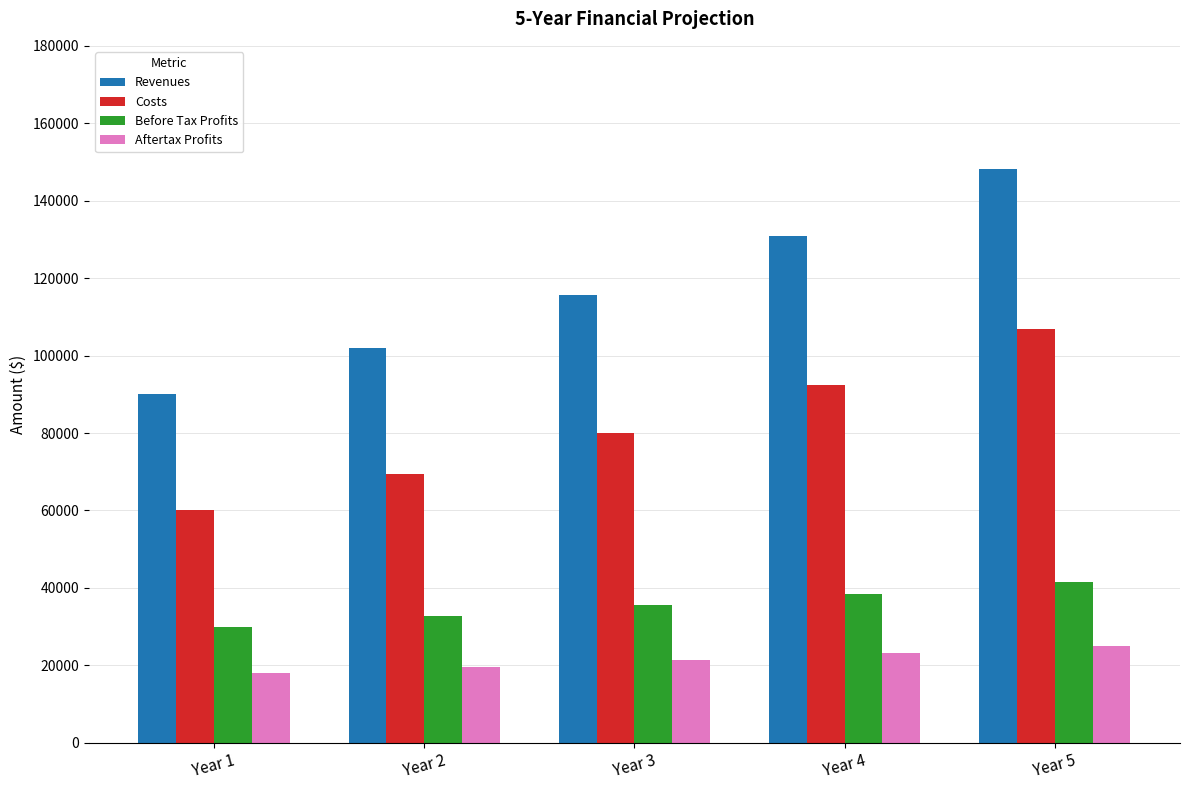

Reading right to left, what are all the values shown in this chart?

Revenues: 148307.2	130897.8	115532.0	101970.0	90000.0
Costs: 106777.4	92447.9	80041.5	69300.0	60000.0
Before Tax Profits: 41529.8	38449.8	35490.5	32670.0	30000.0
Aftertax Profits: 24917.9	23069.9	21294.3	19602.0	18000.0